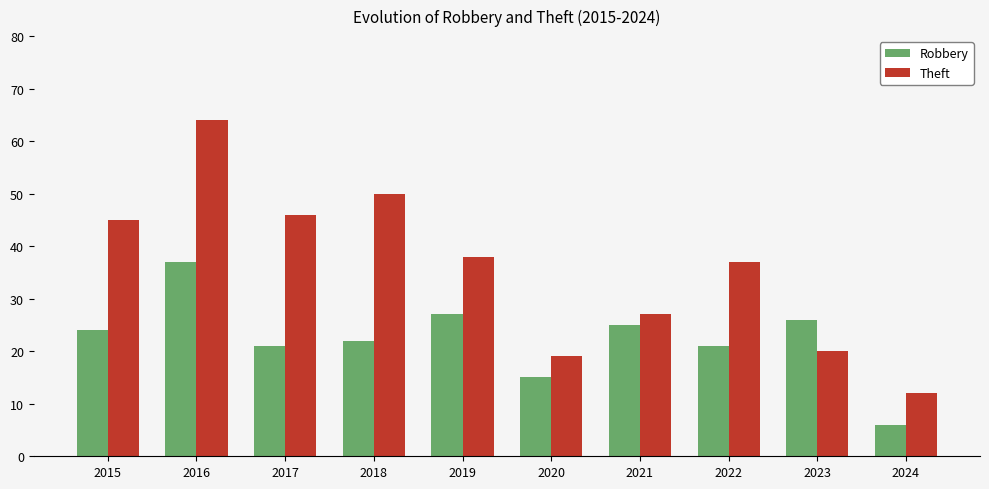

Which series changed the most between 2016 and 2018?

Robbery